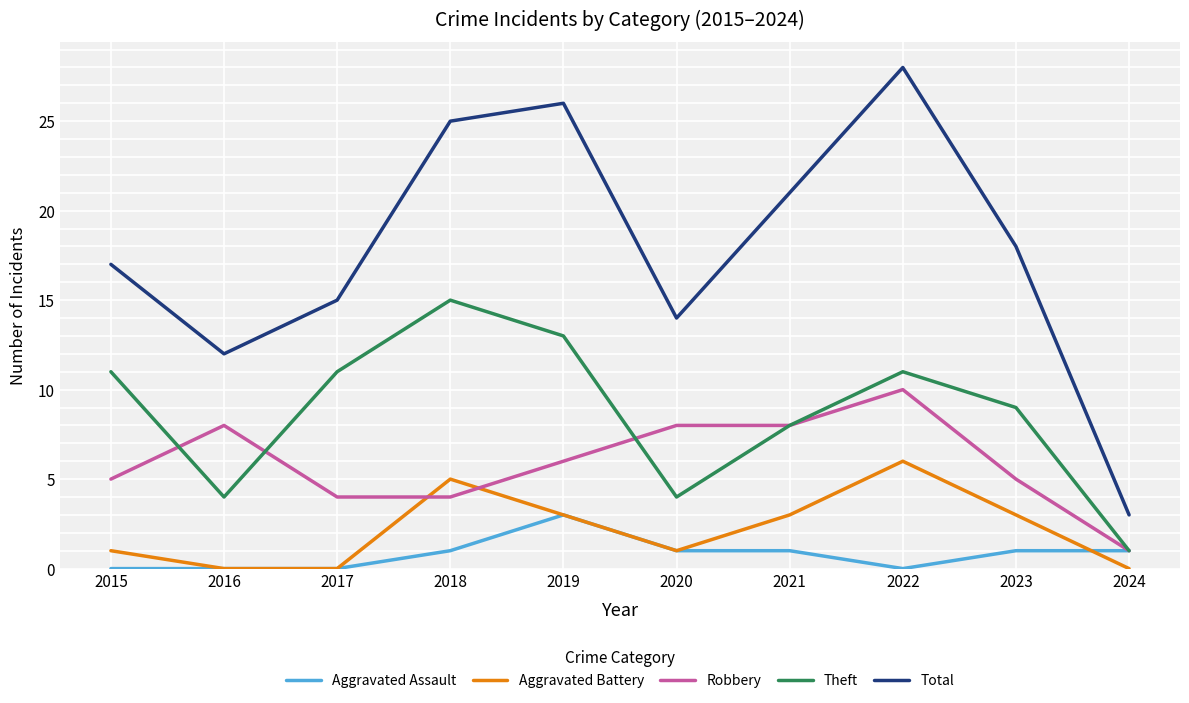

Is this an area chart (filled region under the line)?

No